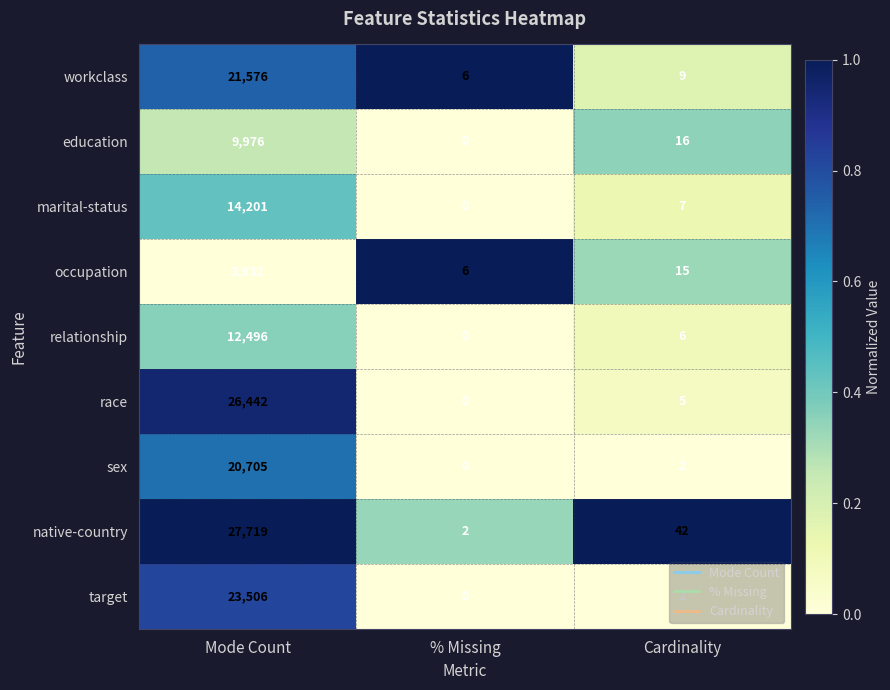

How many series are shown in this chart?

9